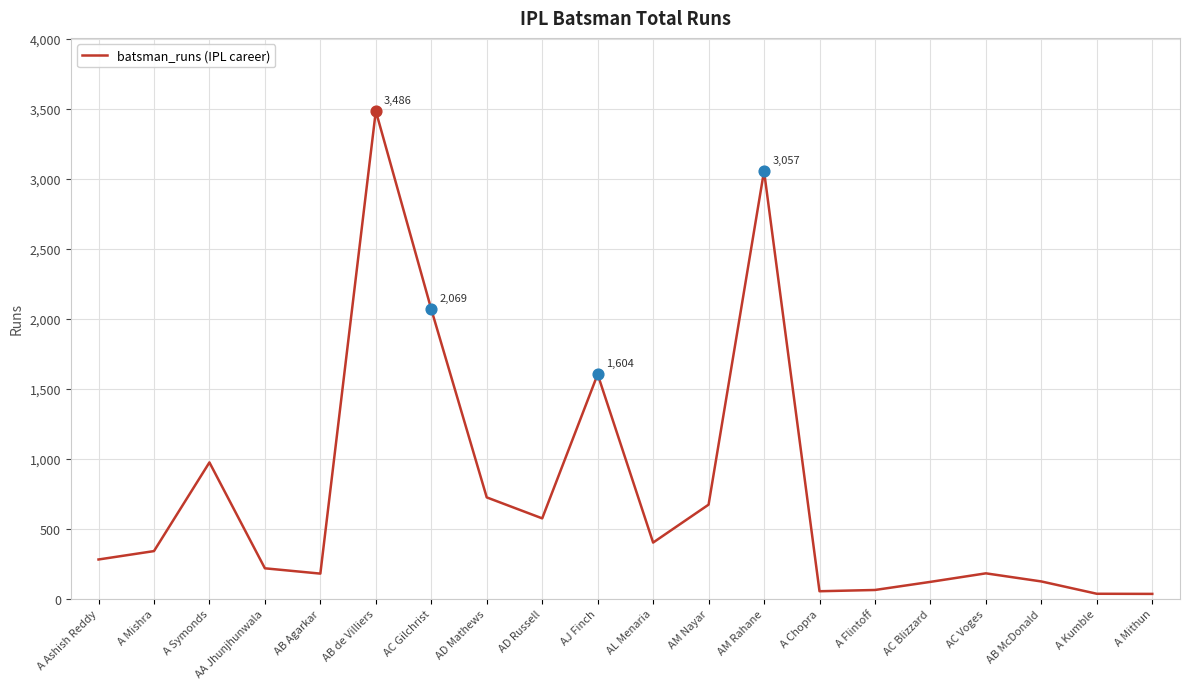

Between AA Jhunjhunwala and AB Agarkar, which is larger?

AA Jhunjhunwala